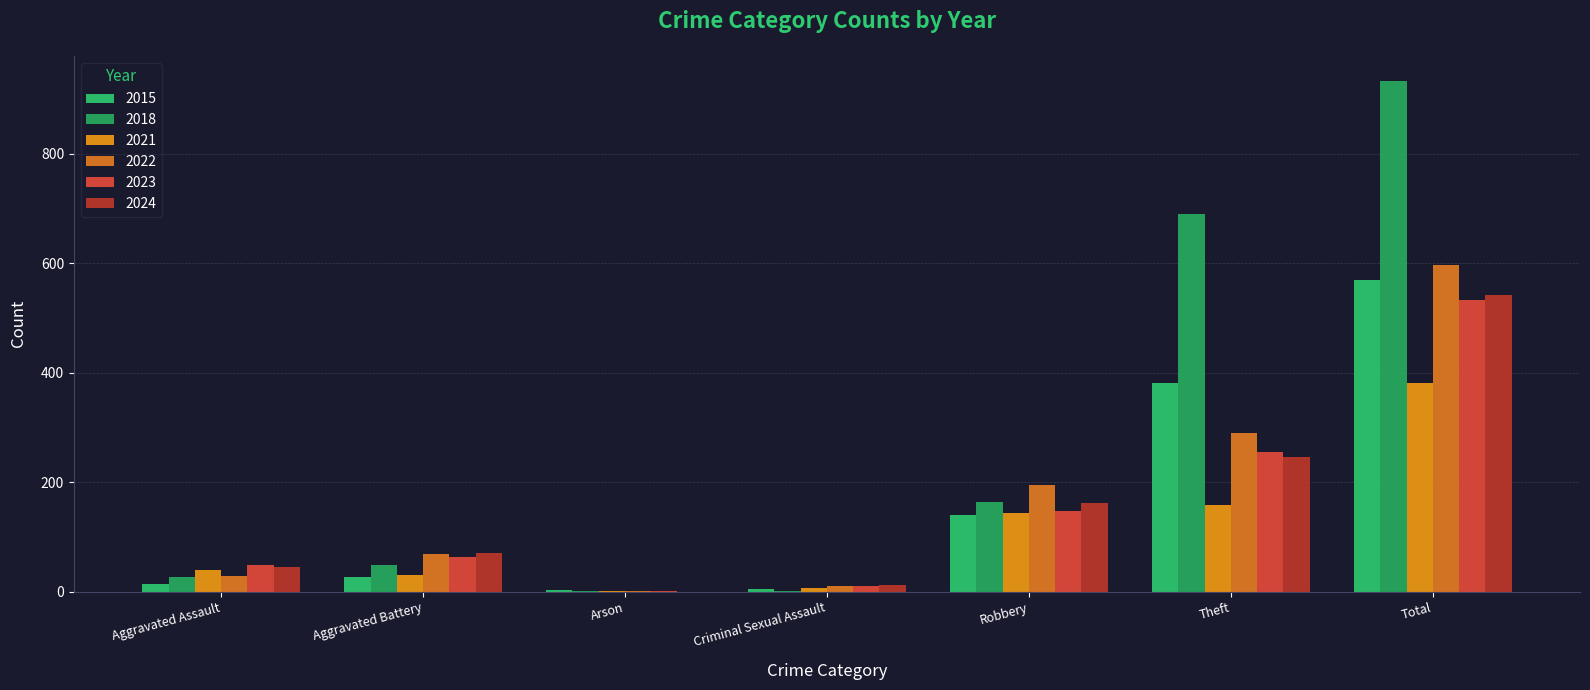

How many distinct data groups are displayed?

6